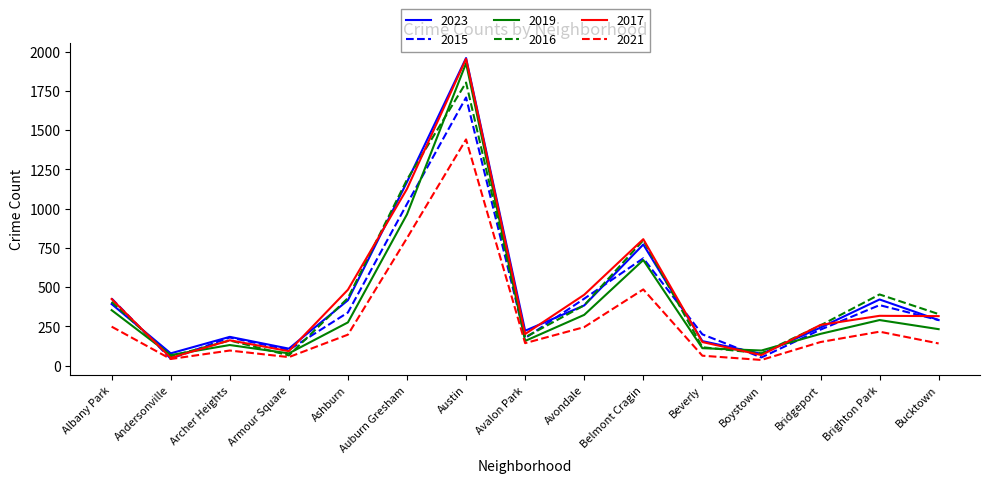

Which series changed the most between Avondale and Bridgeport?

2015